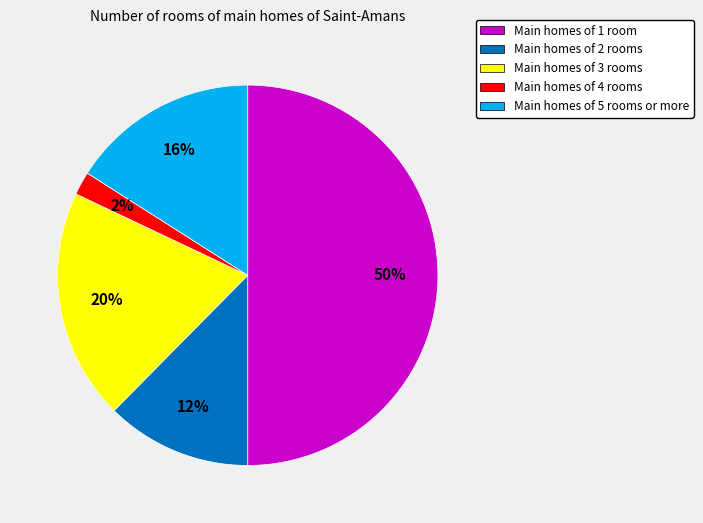

To the nearest percent, what is the average slice percentage?

20%